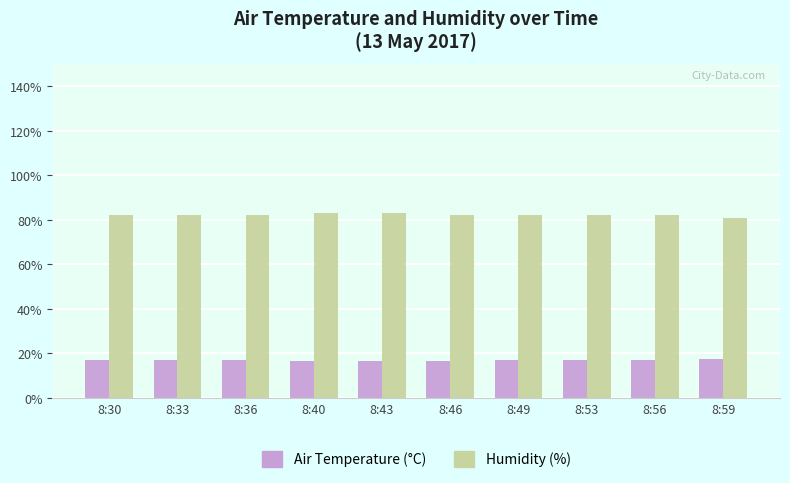

What is the sum of the Air Temperature (°C) values at 8:40 and 8:33?

33.7